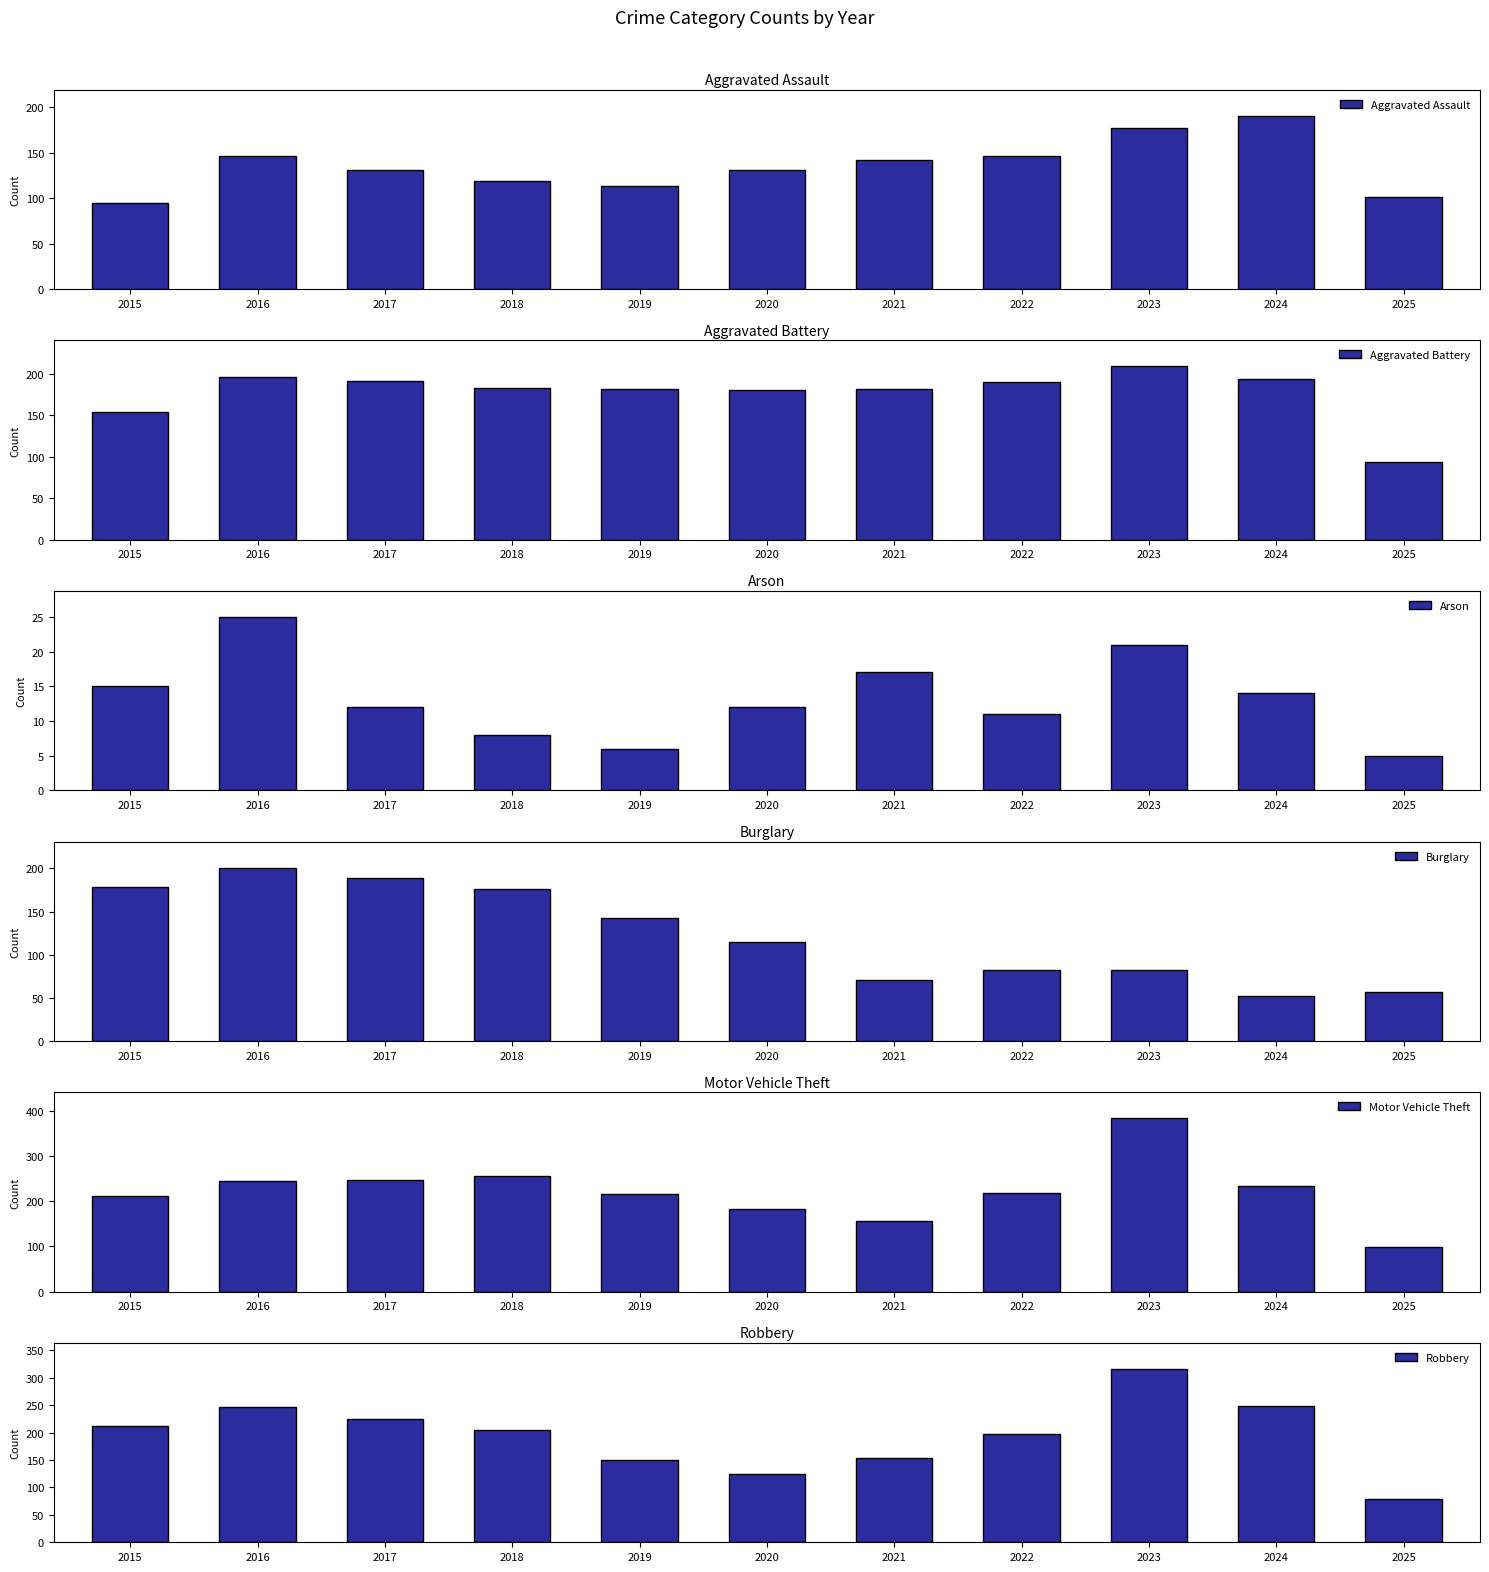

Does the chart contain any negative values?

No